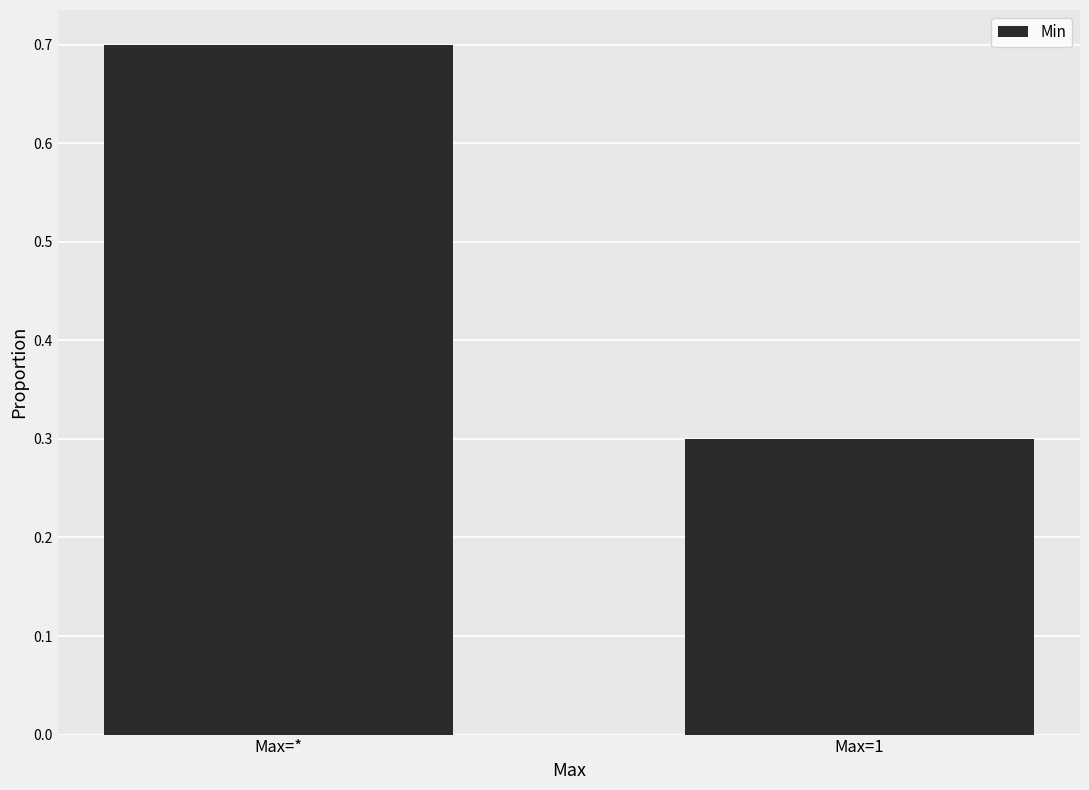

How many values are between 0 and 1?

2